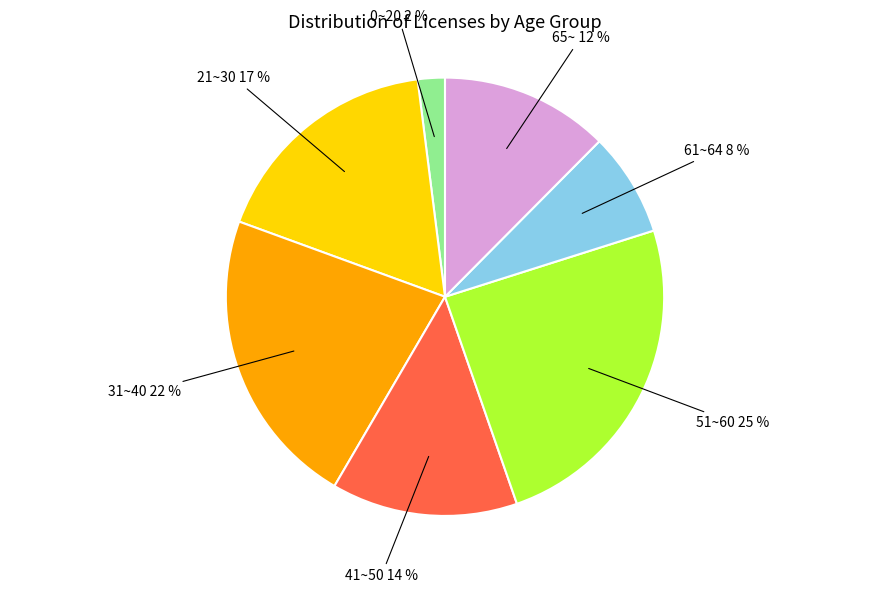

To the nearest percent, what is the average slice percentage?

14%